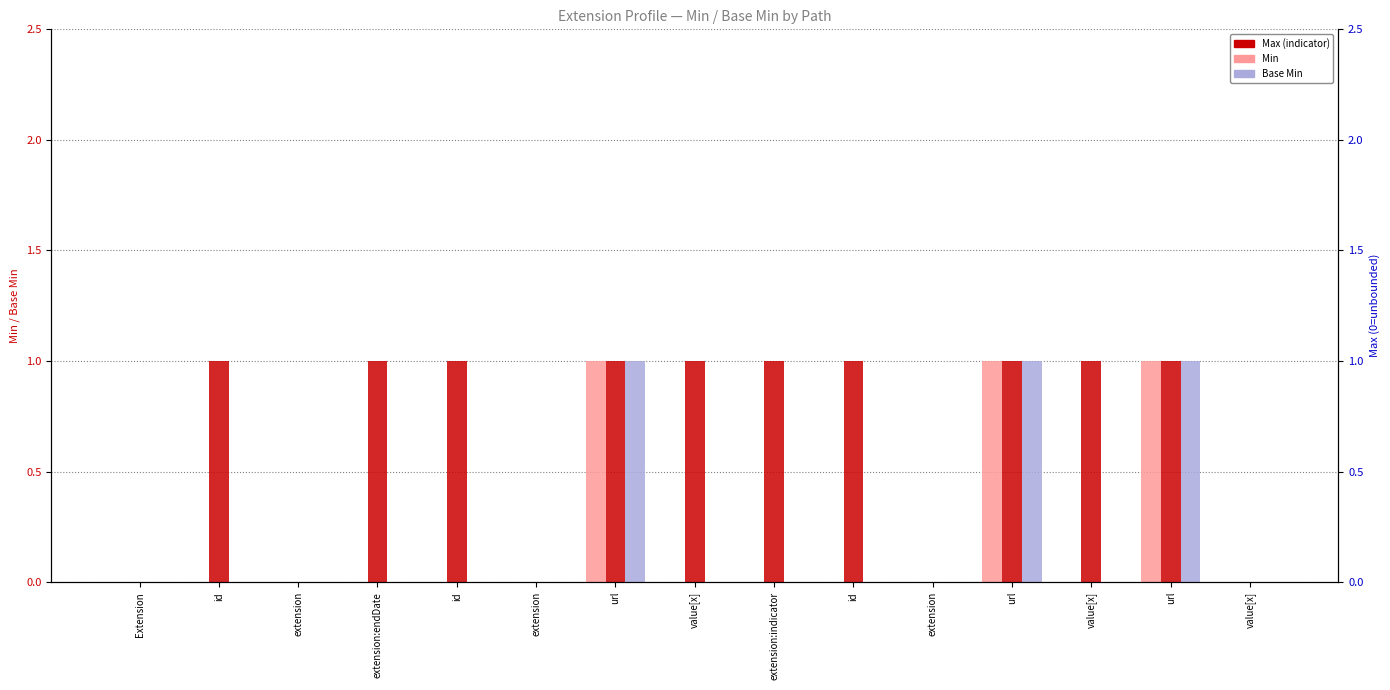

Which category has the lowest value across all series?

Extension